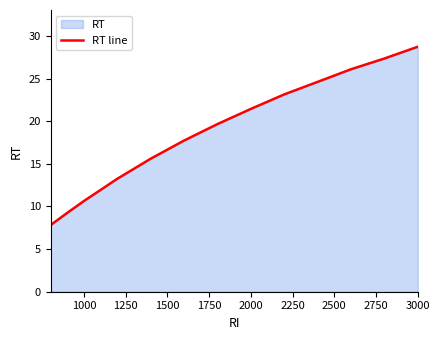

True or false: the data shows 28.7 at 3000.

True